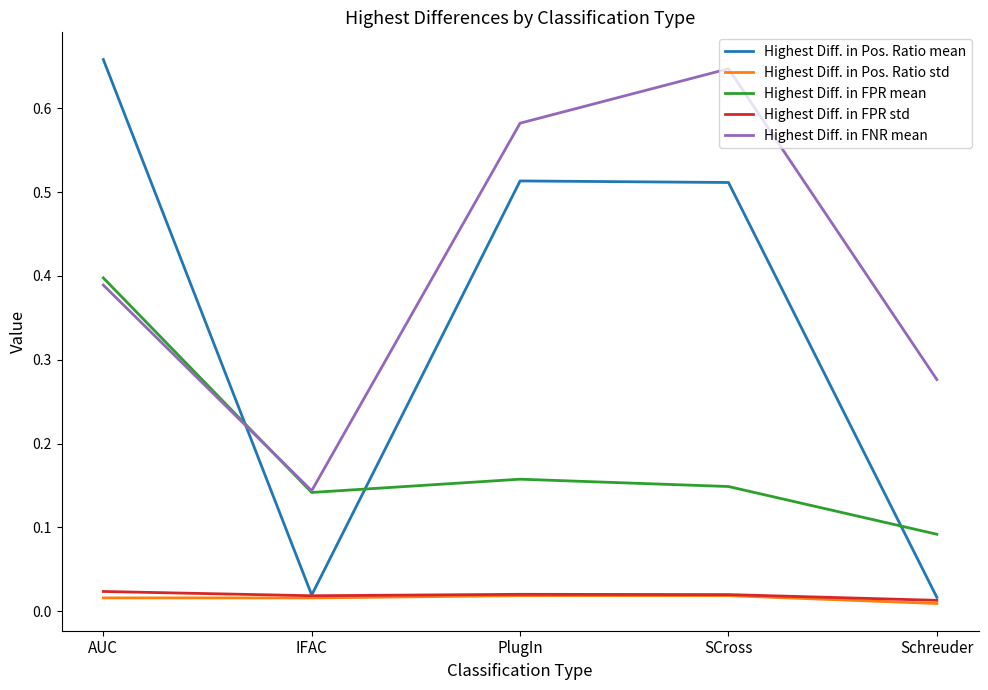

True or false: Highest Diff. in FPR std and Highest Diff. in FPR mean intersect in this chart.

False